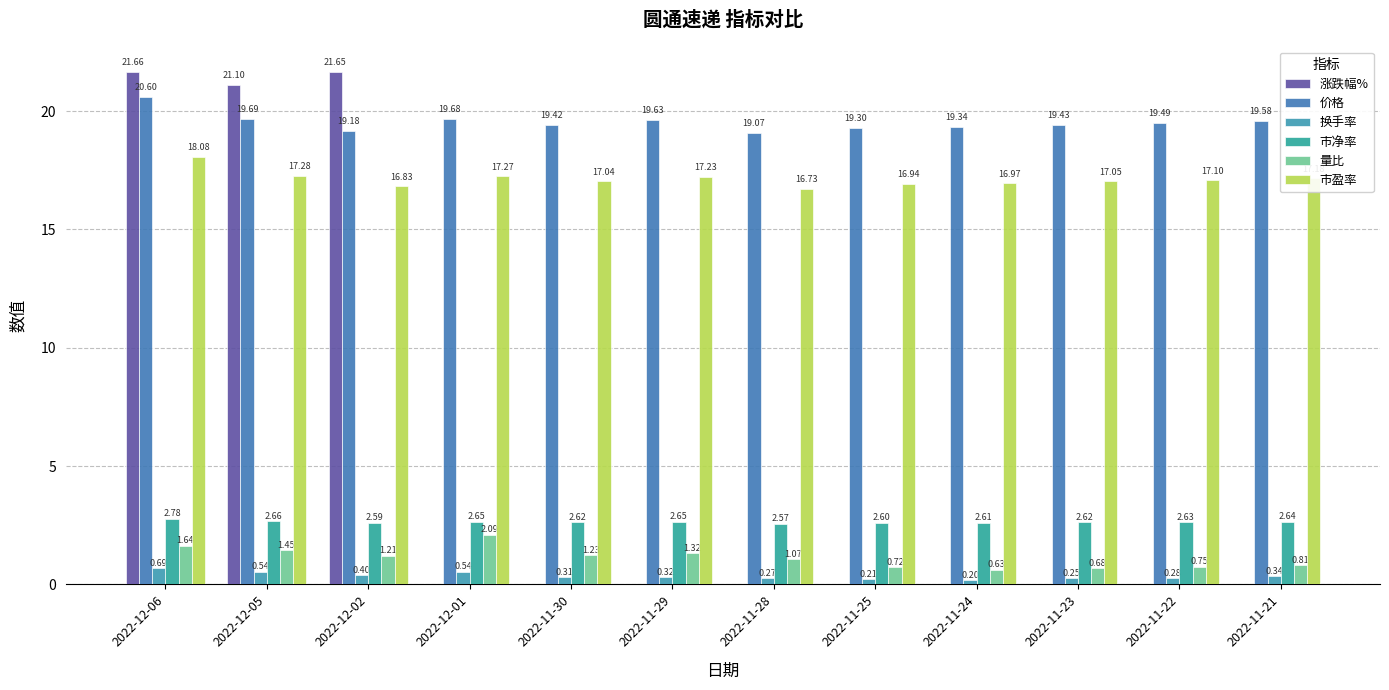

What is the highest value of the 量比 series?

2.1